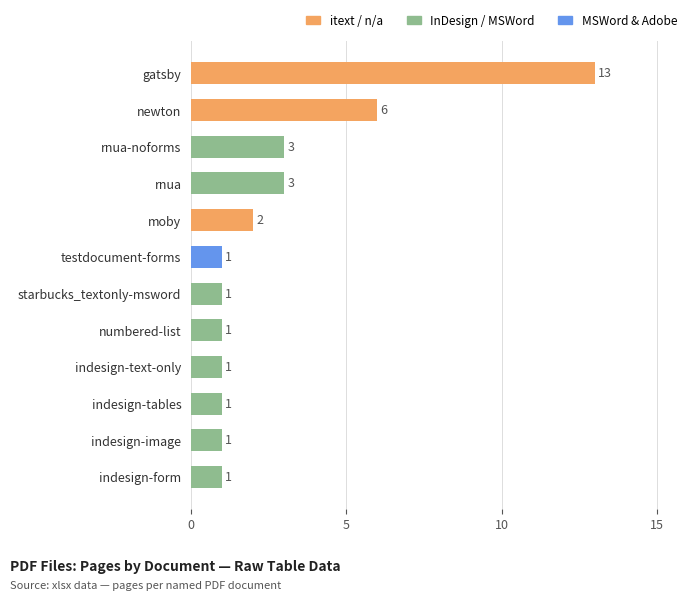

Count the number of categories in the chart.

12